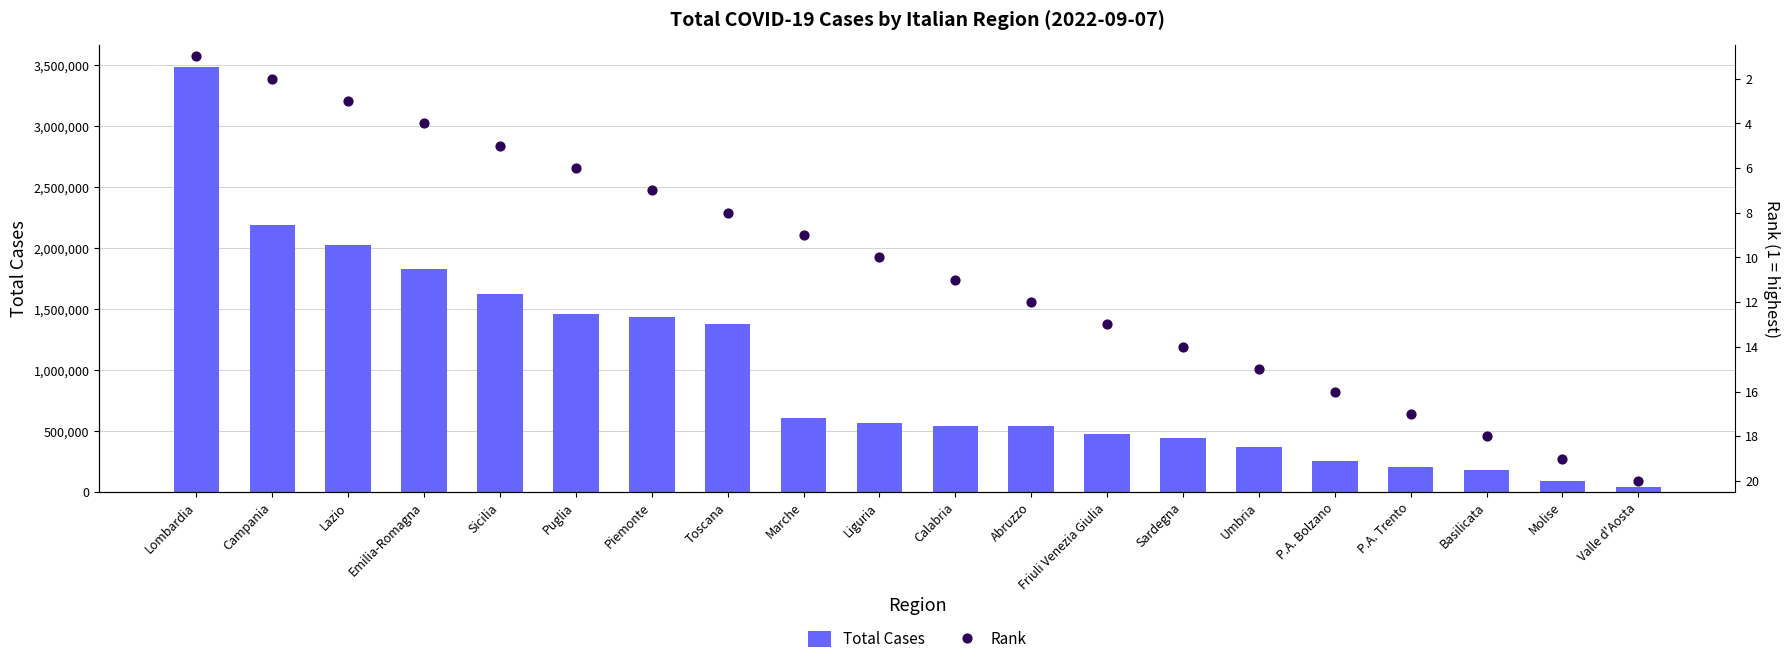

At which category is the sum across all series the highest?

Lombardia